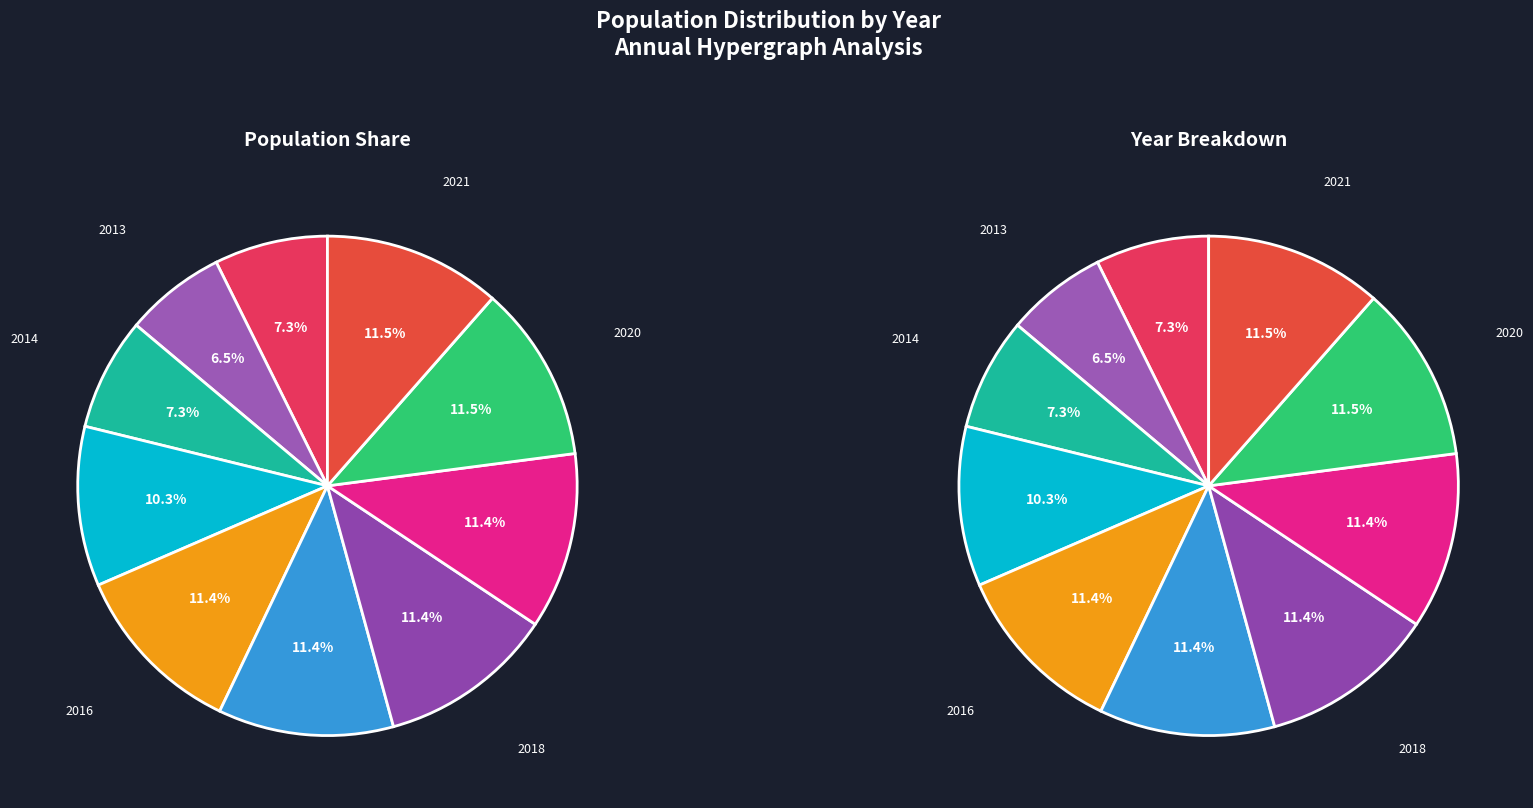

To the nearest percent, what is the difference between the 2014 and 2018 slice percentages?

4%